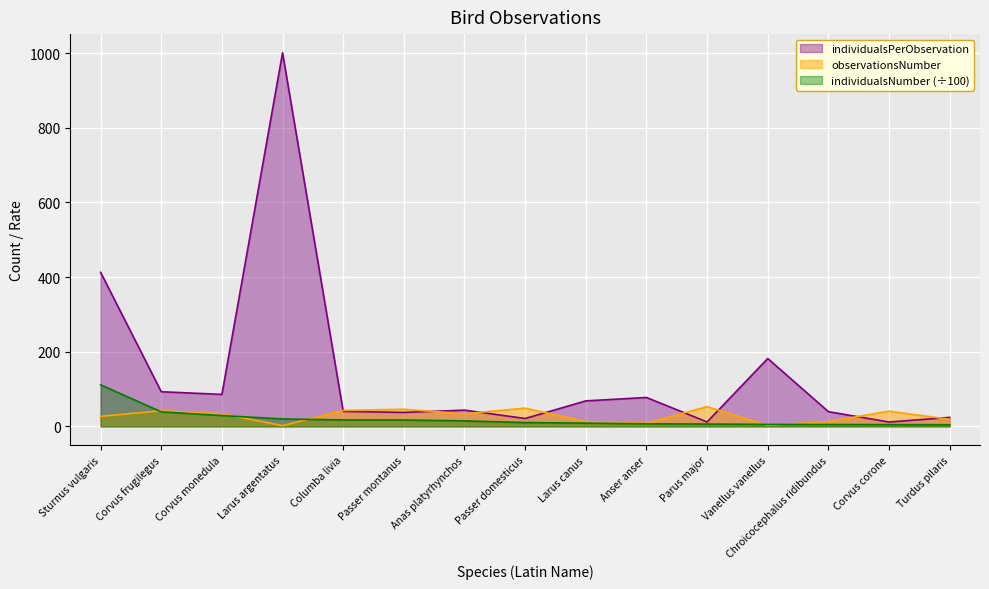

At which category does the chart reach its peak across all series?

Larus argentatus